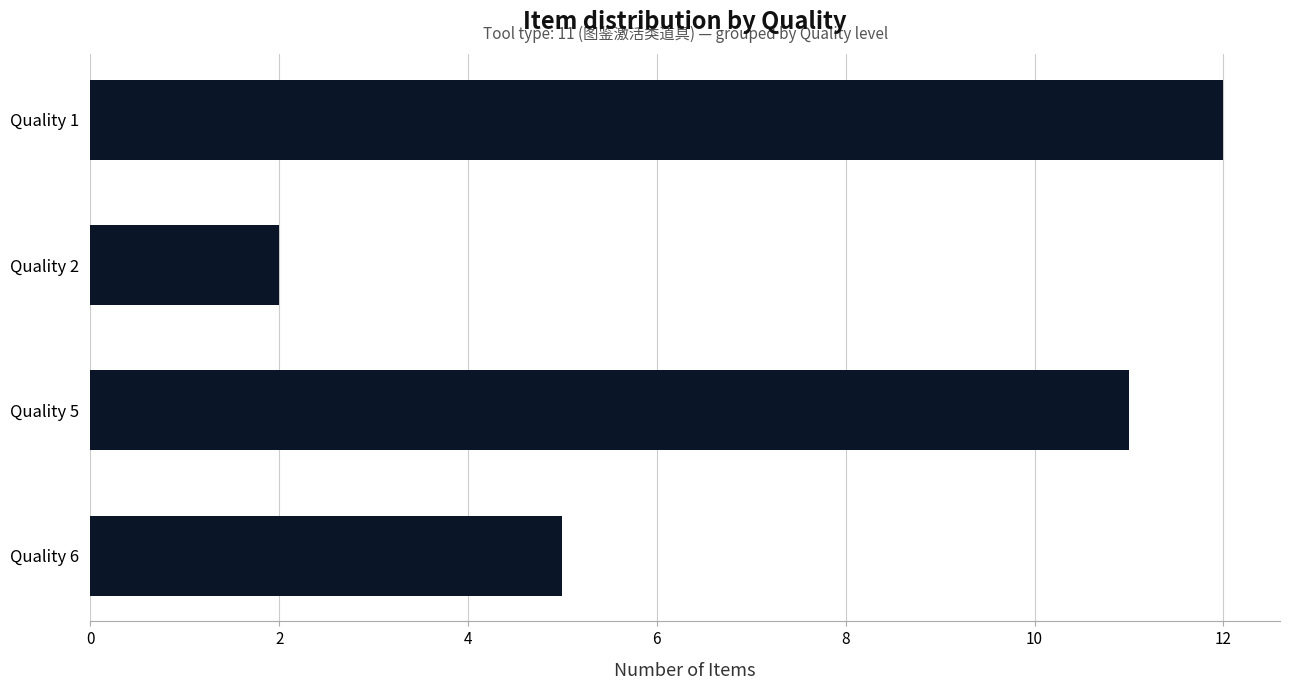

How many values are between 5 and 12?

3